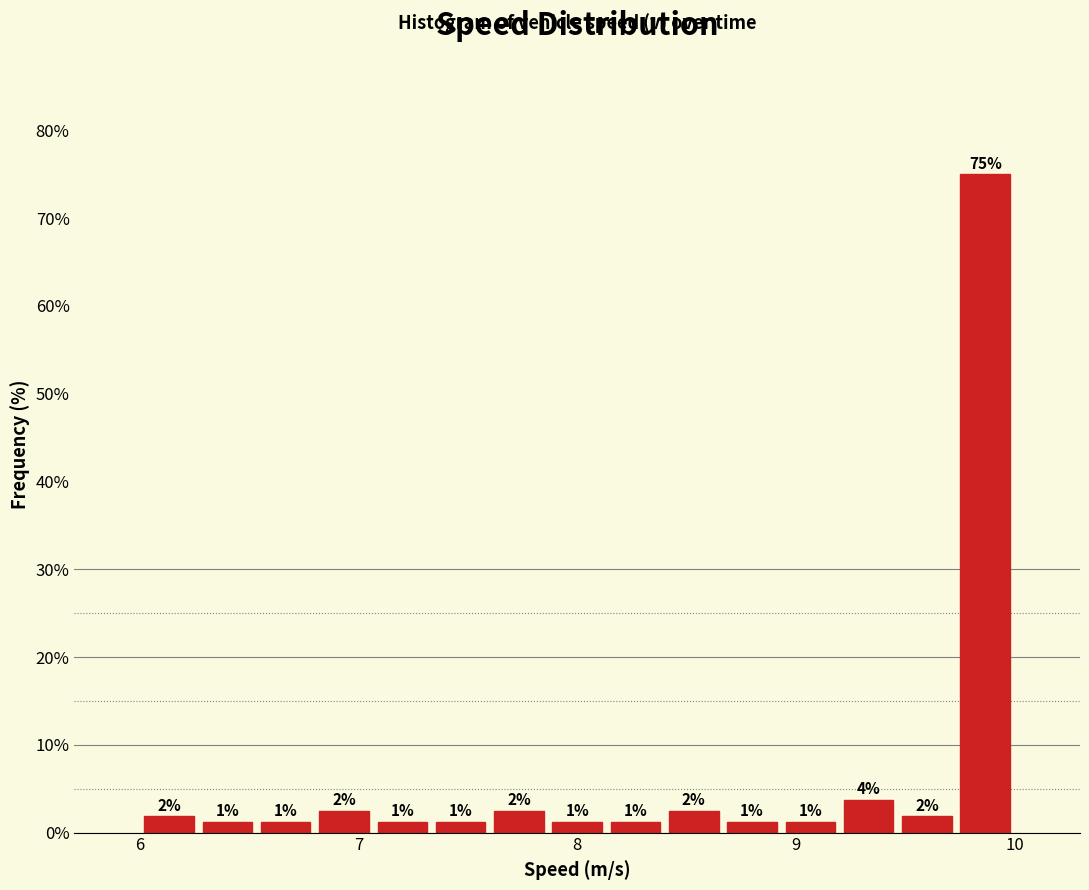

Around what value on the x-axis is the tallest bar? Give the approximate position of its centre, as read against the axis.

9.9